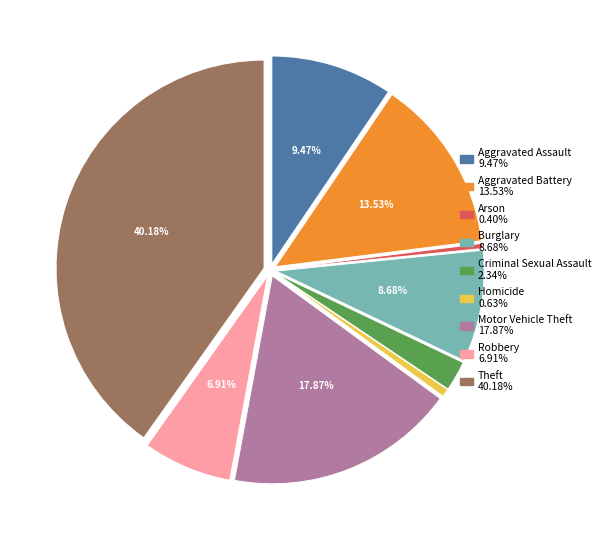

How many segments does this pie chart have?

9